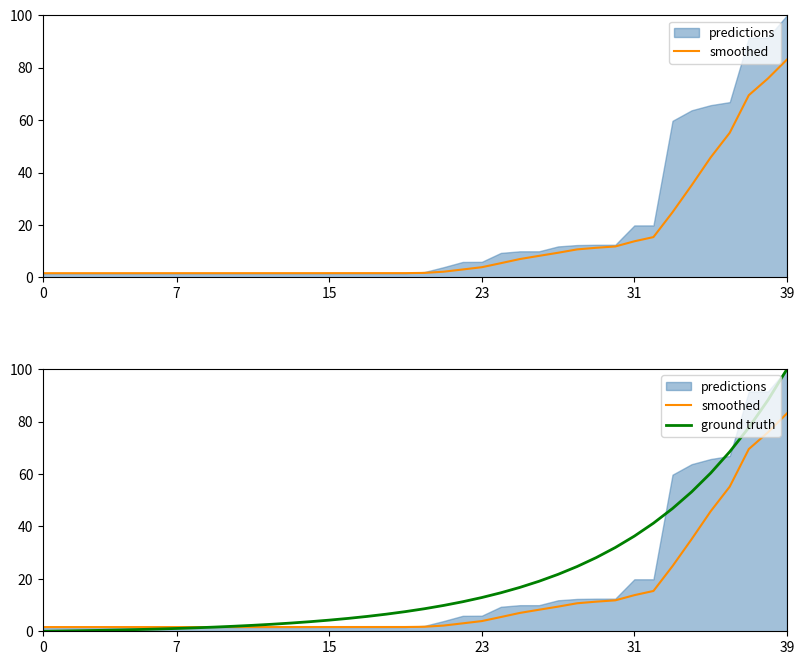

True or false: ground truth has more than 1 points higher than both neighbors.

False